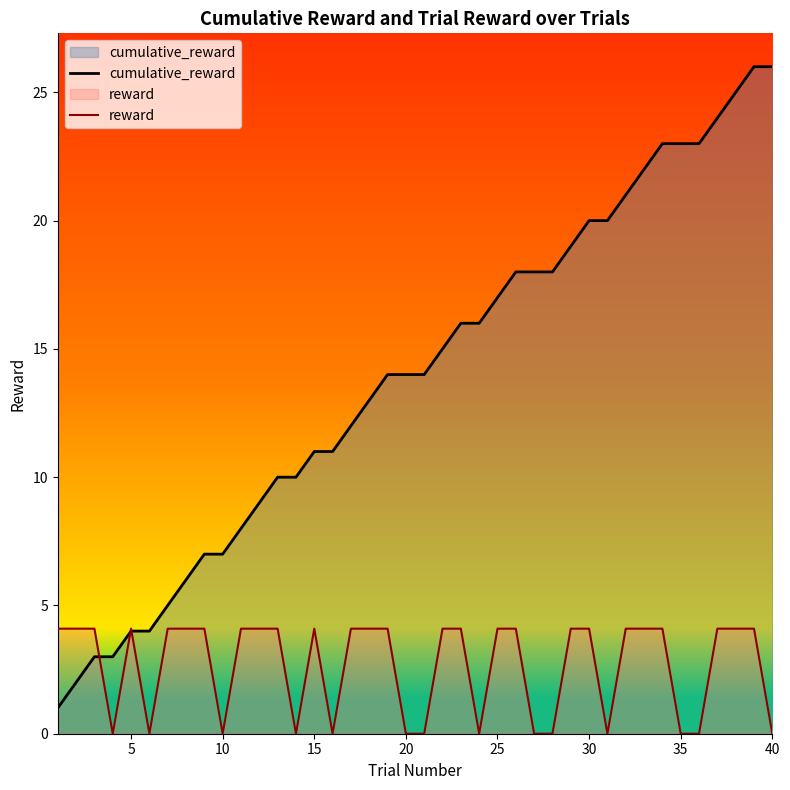

Is it true that reward equals 2.6 at 35?

False